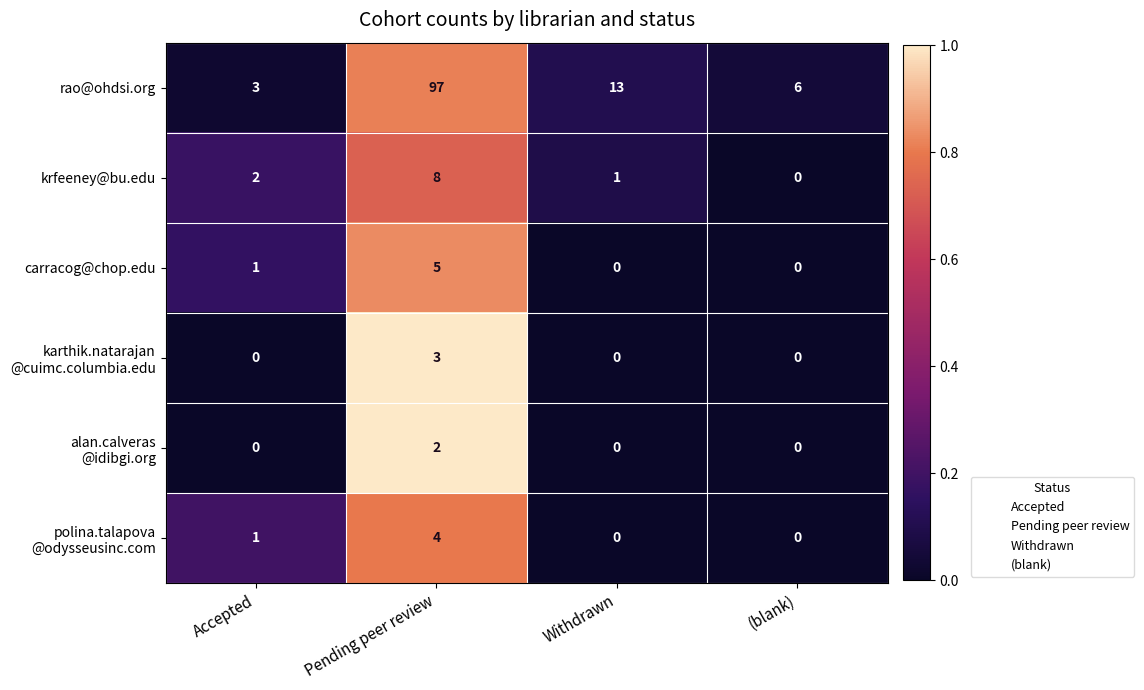

Count the number of data series in this chart.

6